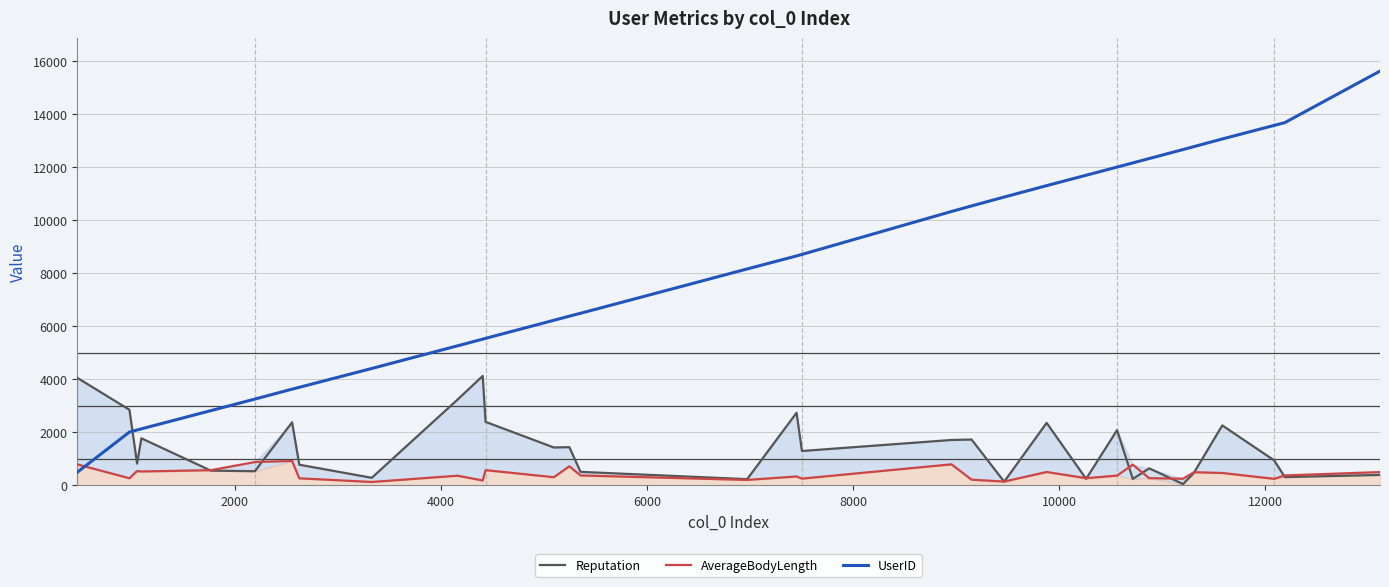

Reading right to left, list all the values displayed in this chart.

Reputation: 385.0	304.0	932.0	2252.0	466.0	41.0	633.0	234.0	2071.0	237.0	2347.0	131.0	1719.0	1703.0	1287.0	2728.0	226.0	501.0	1432.0	1420.0	2385.0	4116.0	3225.0	277.0	770.0	2368.0	525.0	547.0	1765.0	813.0	2841.0	4046.0
AverageBodyLength: 492.2	365.8	237.8	458.2	488.2	241.5	262.8	770.2	359.5	263.5	495.5	134.8	206.0	784.8	245.8	326.5	196.8	365.2	710.8	299.2	565.5	176.0	356.0	119.5	257.2	911.5	870.5	563.8	515.0	531.8	260.0	782.5
UserID: 15610.0	13666.0	13563.0	13051.0	12763.0	12652.0	12313.0	12148.0	11991.0	11683.0	11291.0	10861.0	10527.0	10317.0	8698.0	8641.0	8151.0	6479.0	6371.0	6215.0	5534.0	5504.0	5253.0	4399.0	3689.0	3619.0	3245.0	2809.0	2123.0	2078.0	2002.0	486.0